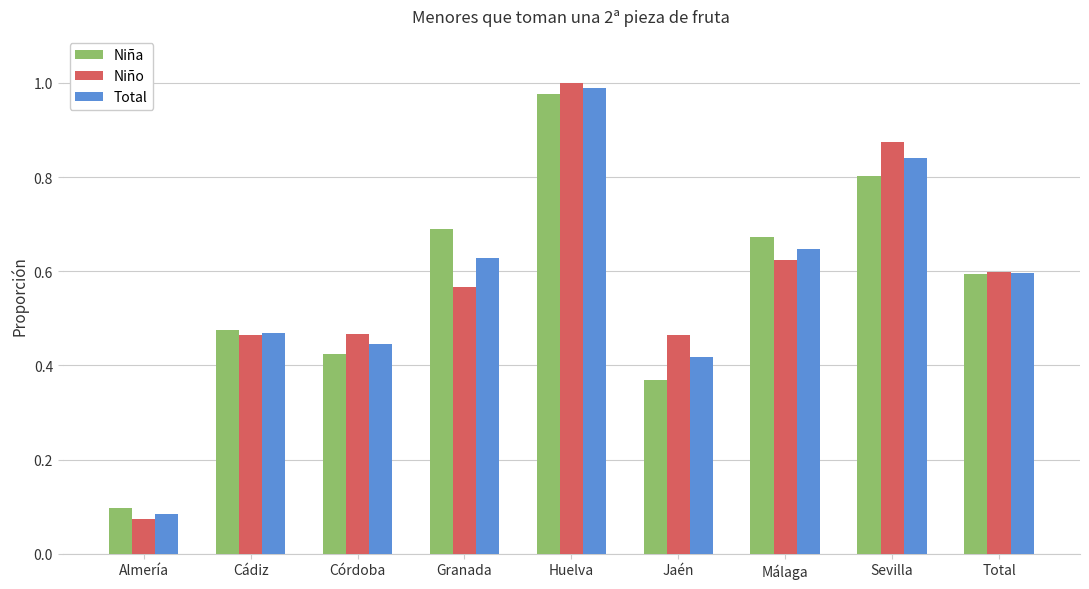

Is it true that Niña equals 0.0 at Almería?

False